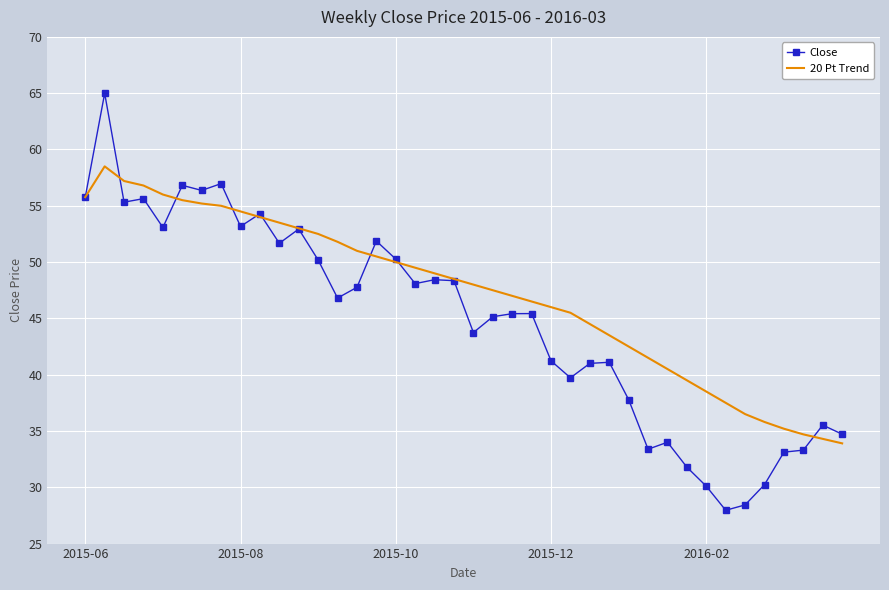

Which series has the largest total across all categories?

20 Pt Trend